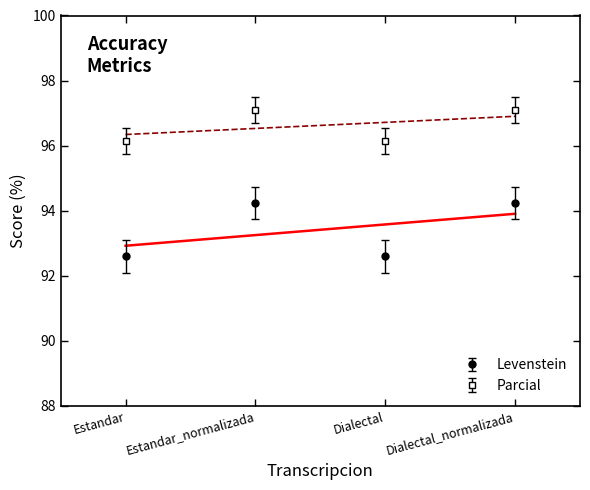

How many distinct data groups are displayed?

2